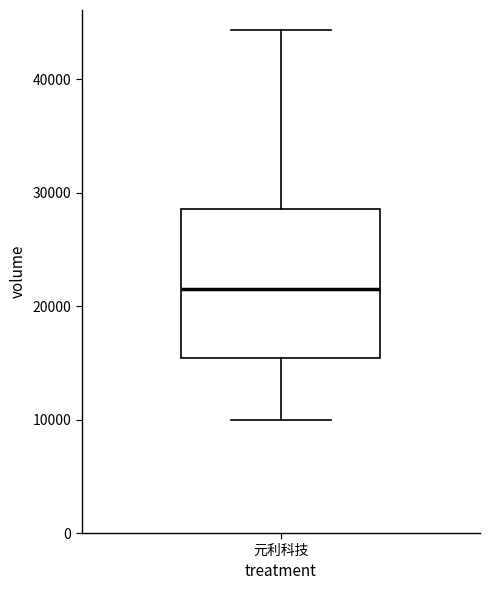

Read this box plot against the y-axis: the position of the median line, the range covered by the box, and the ends of both whiskers. The values are not printed on the chart, so give them approximately, as read against the axis.

median 21000, box 15000 to 29000, whiskers 10000 to 44000